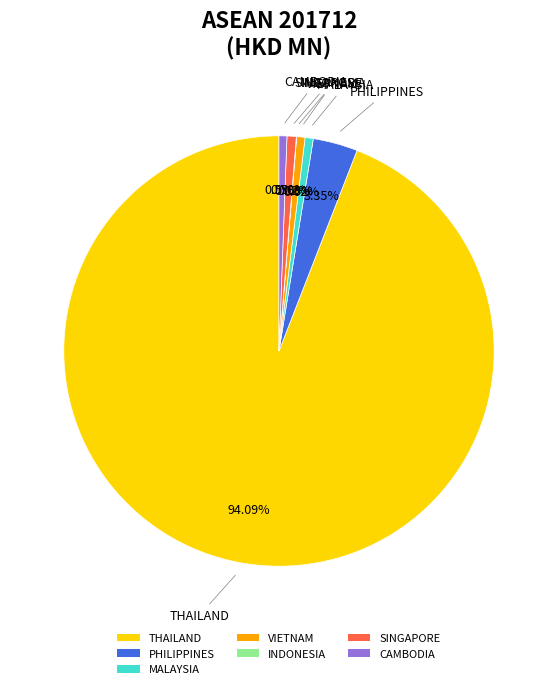

Which category has the biggest portion of the pie?

THAILAND